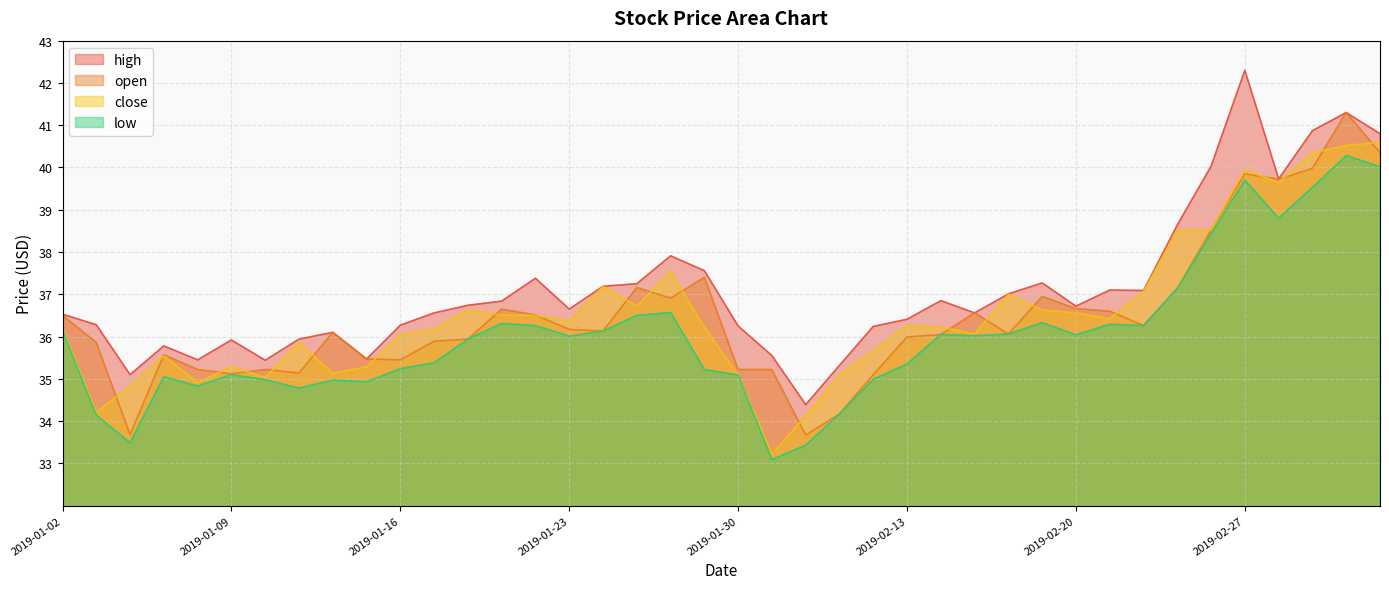

What is the smallest value displayed?

33.1